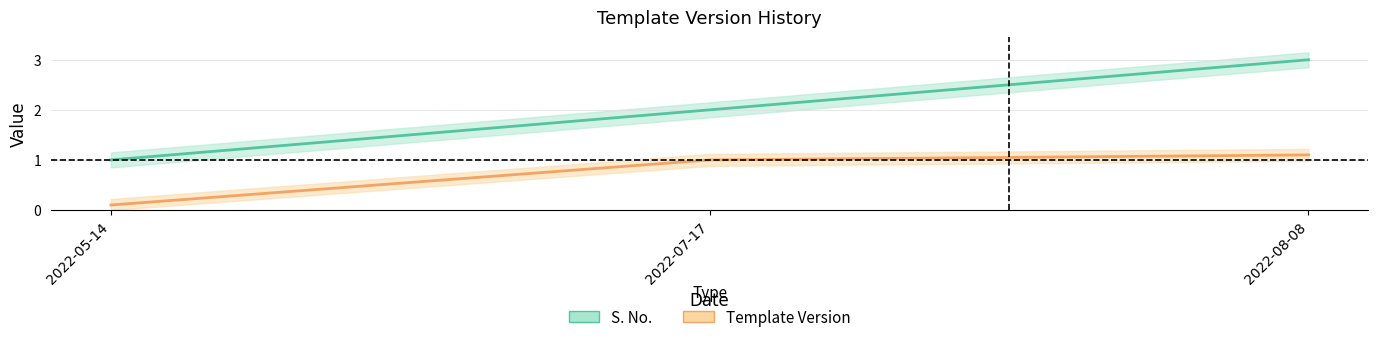

How many lines are shown in the chart?

2